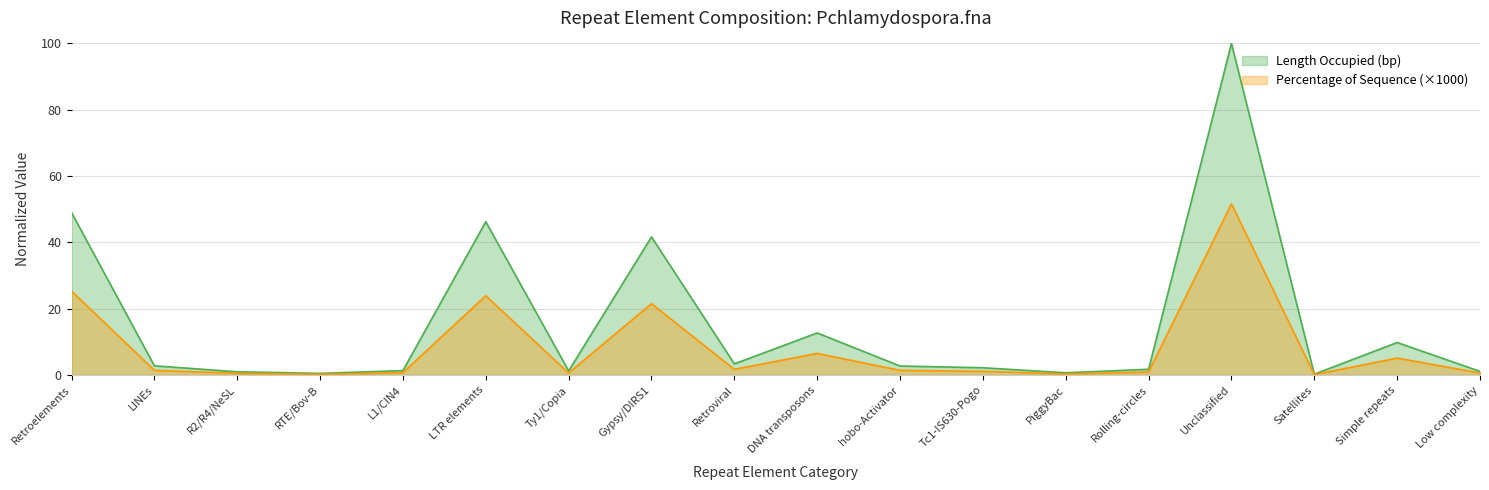

What is the smallest value displayed?

0.1